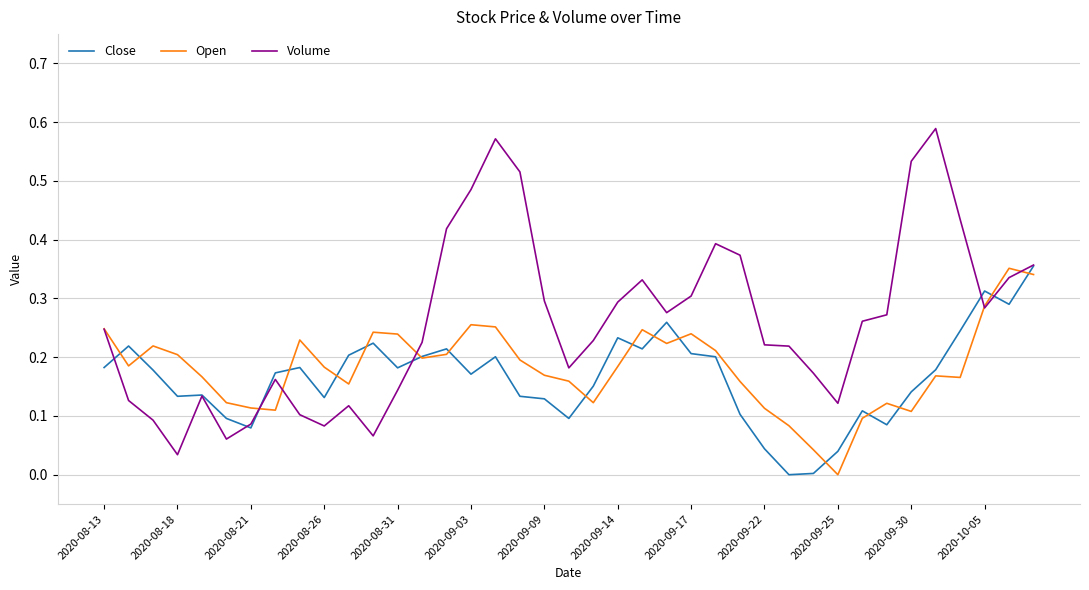

Rank the series by their average value, from highest to lowest.

Volume, Open, Close